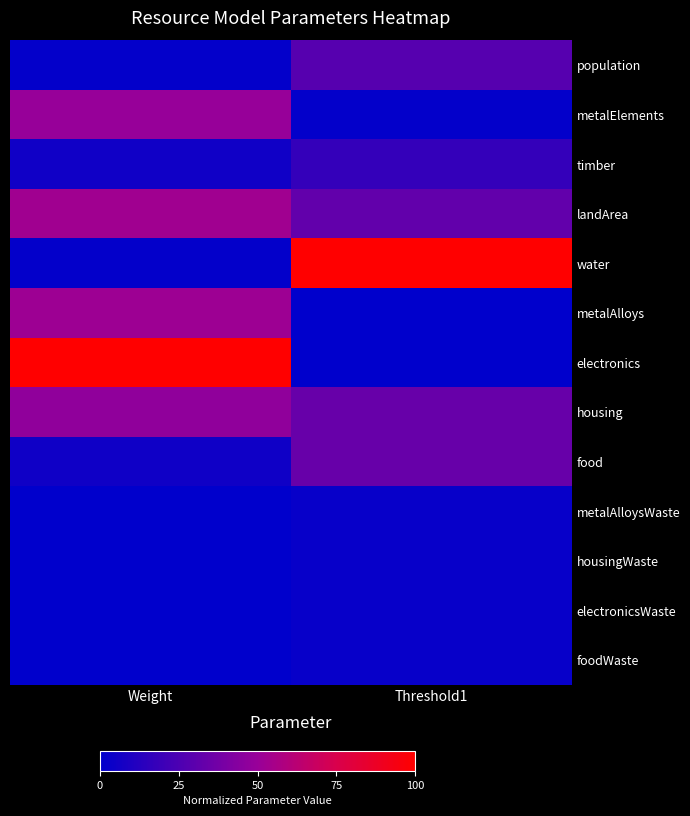

Count the number of data series in this chart.

13